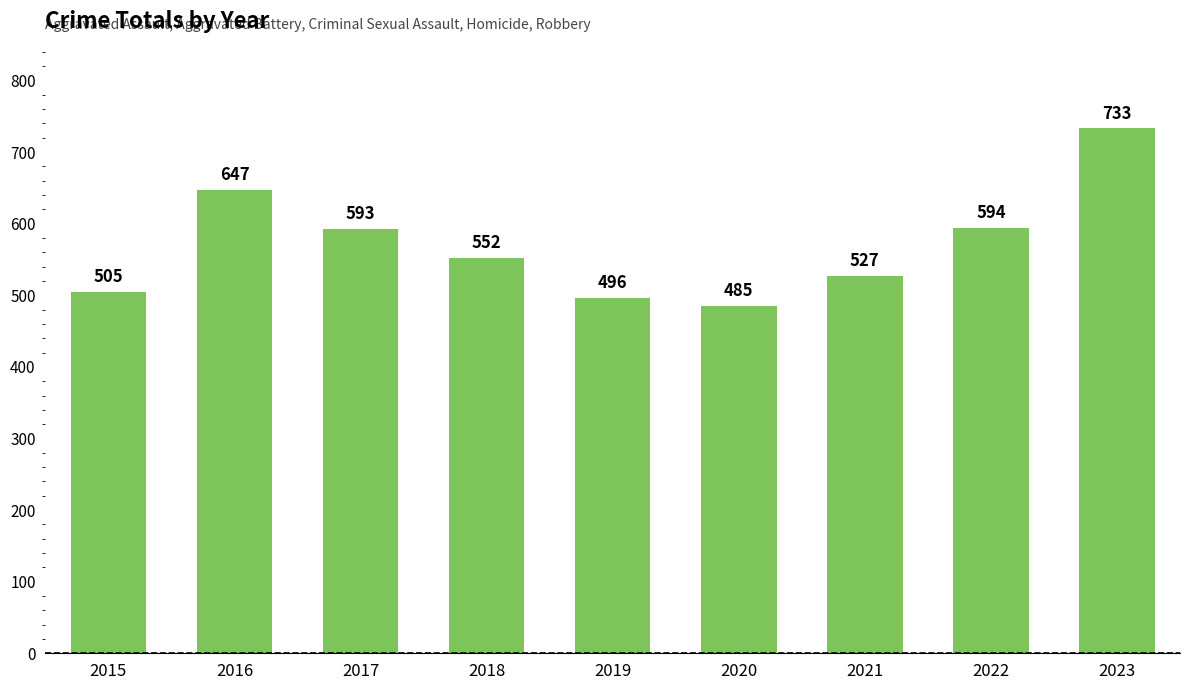

Is it true that the value at 2016 is 1053?

False